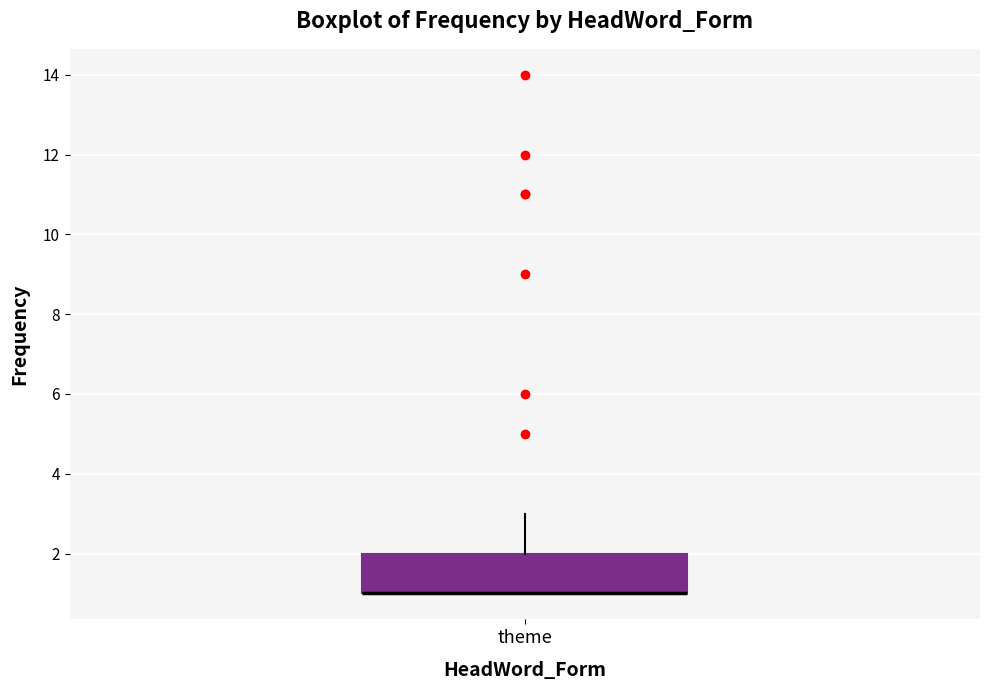

Transcribe this box plot: give where the median line is, the range the box spans, and where the two whiskers end, as read against the y-axis. The values are not printed on the chart, so give them approximately, as read against the axis.

median 1 (drawn on the box's lower edge), box 1 to 2, whiskers 1 to 3